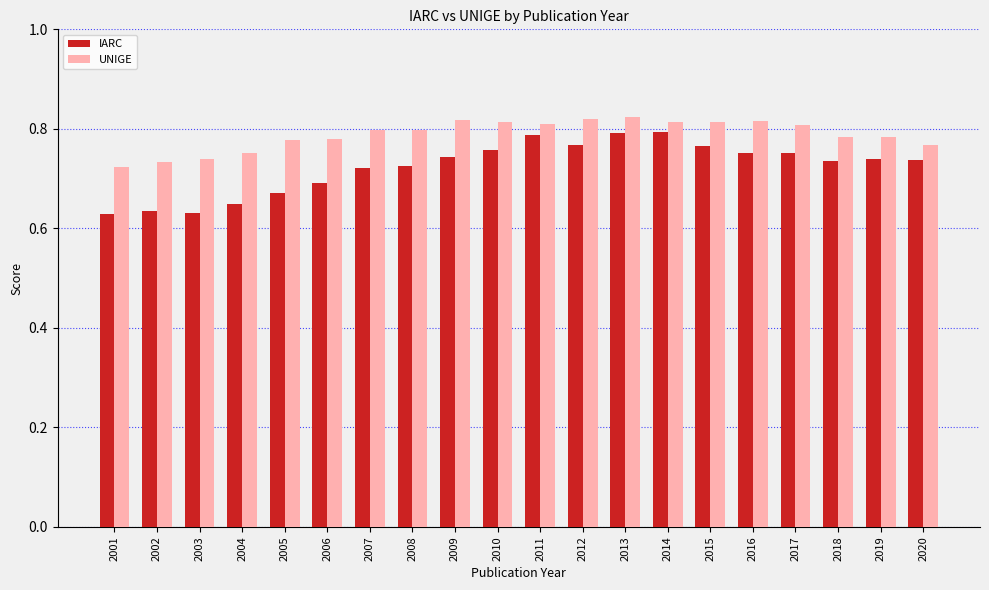

Between 2010 and 2018, which series saw the biggest shift?

UNIGE